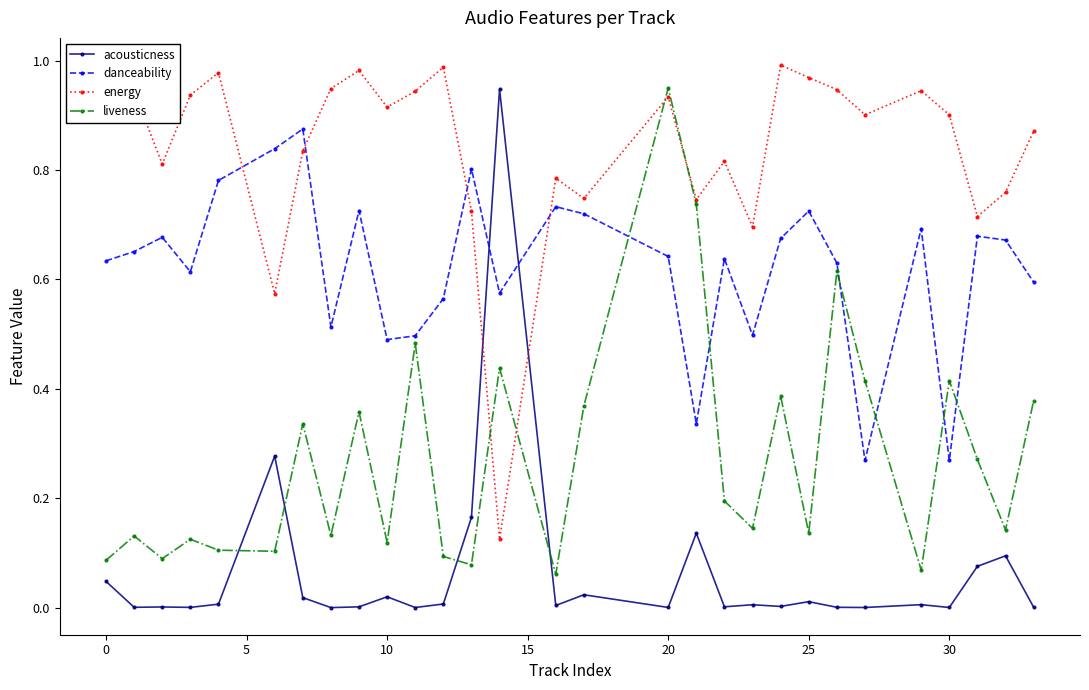

How many intersections are there between danceability and energy?

4